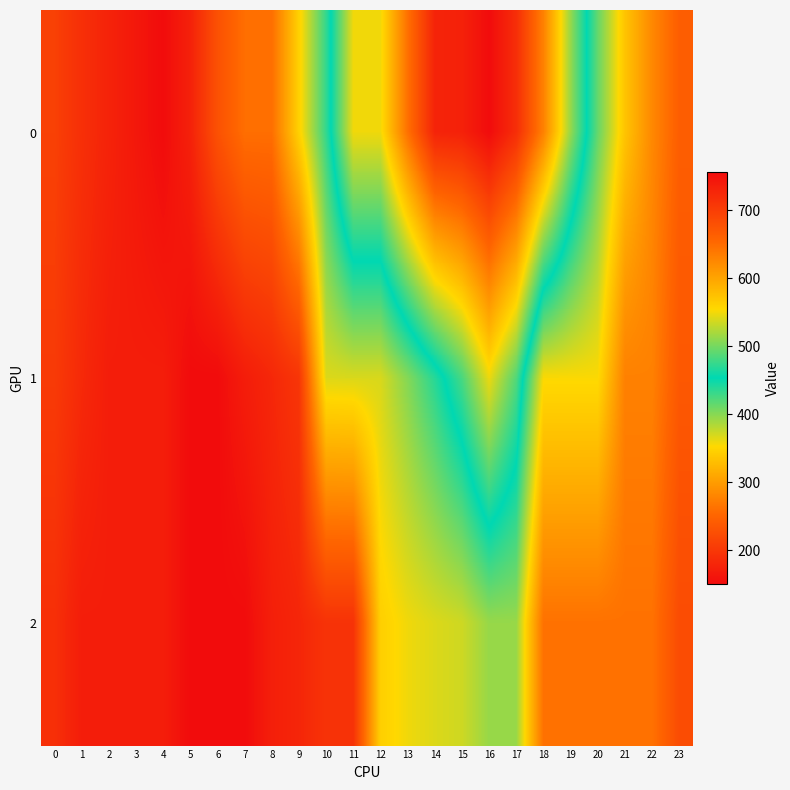

At 0, list the series in order from largest to smallest.

0, 1, 2